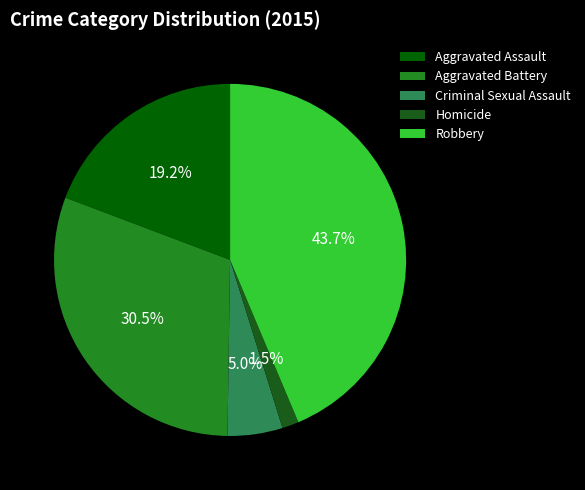

To the nearest percent, what is the combined percentage of Aggravated Battery and Robbery?

74%